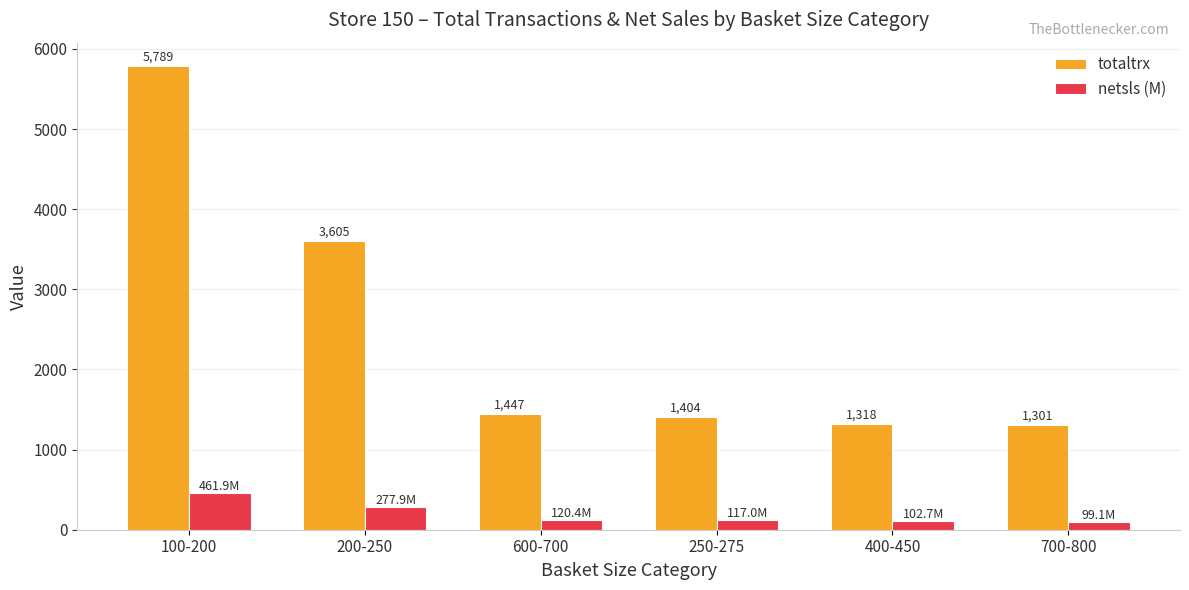

What is the difference between the maximum and minimum values in the totaltrx series?

4488.0